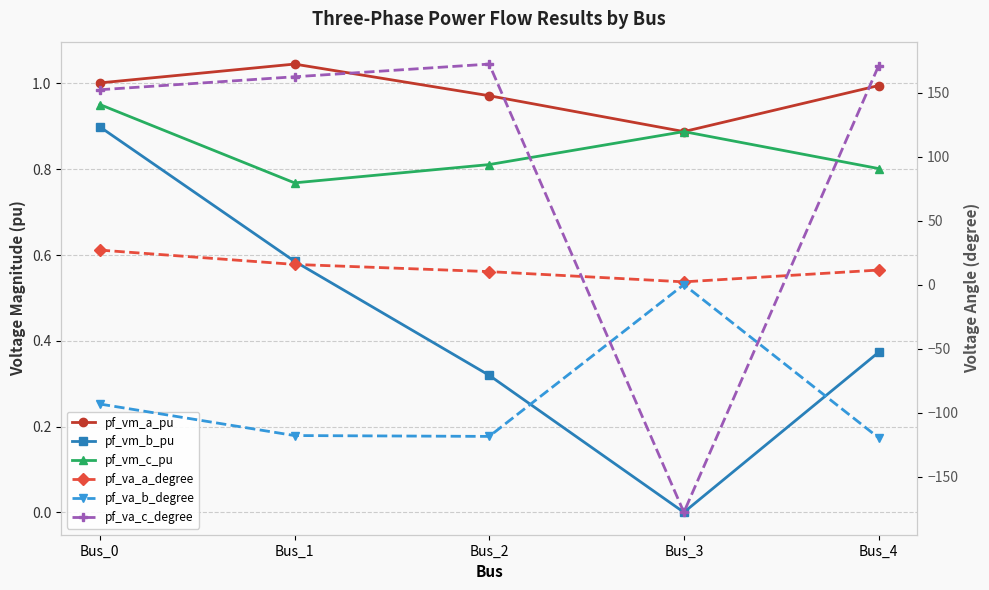

Rank the series by their maximum value, from lowest to highest.

pf_va_b_degree, pf_vm_b_pu, pf_vm_c_pu, pf_vm_a_pu, pf_va_a_degree, pf_va_c_degree